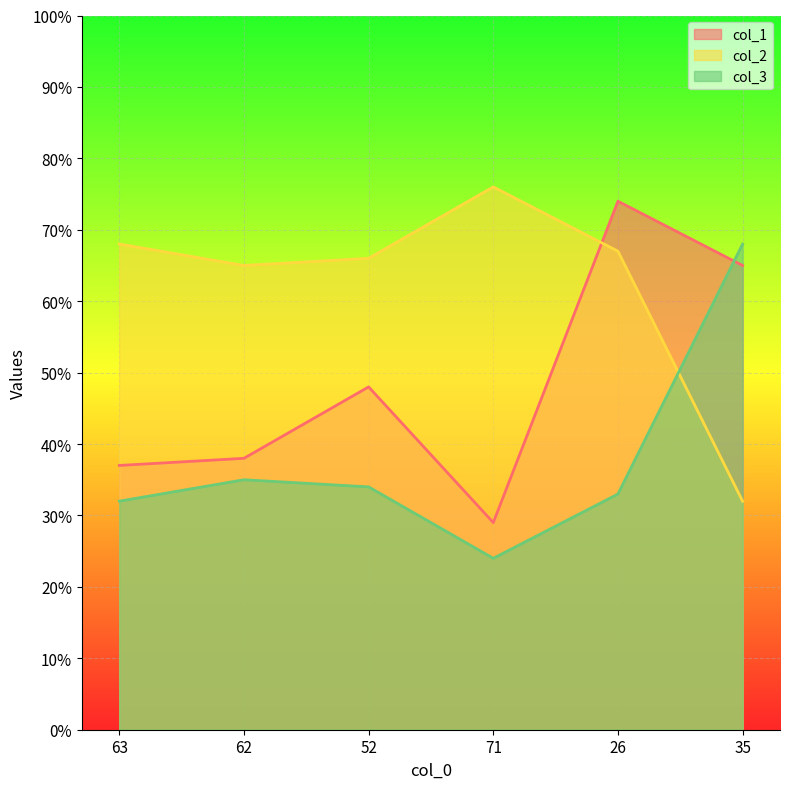

At which label does col_2 reach its minimum?

35